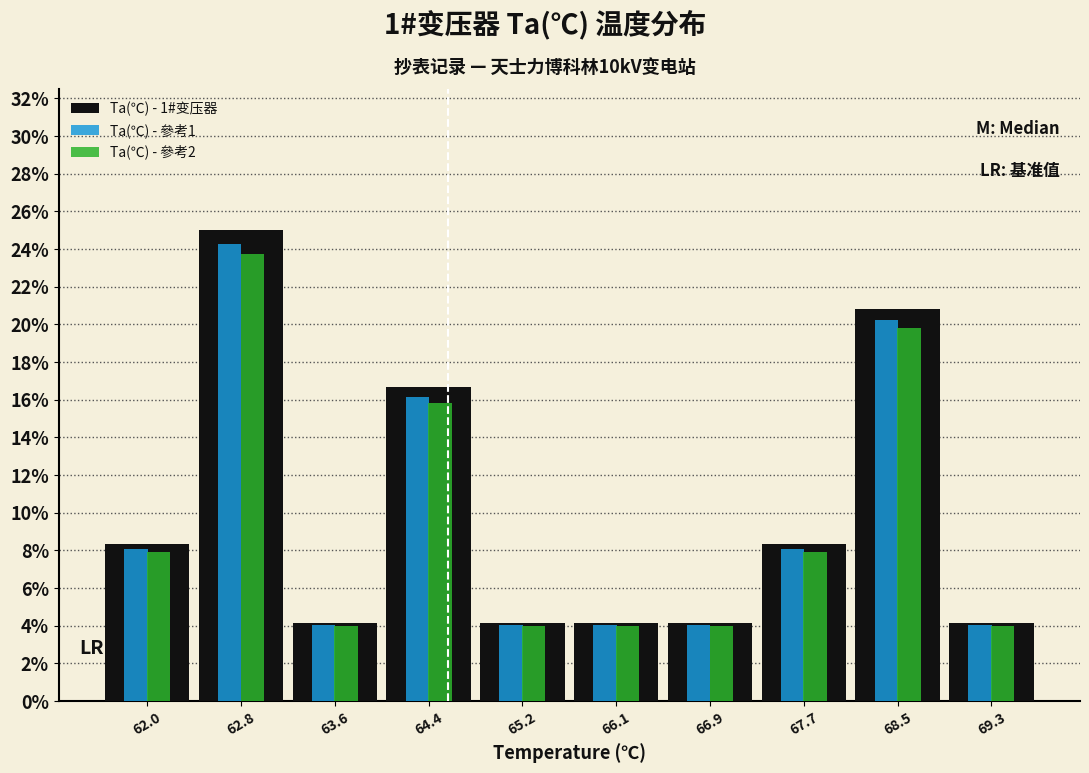

What is the height of the Ta(℃) - 參考2 bar covering 68.89 to 69.70 on the x-axis? Neither the bar edges nor the heights are printed on the chart, so give them approximately, as read against the axes.

4.0